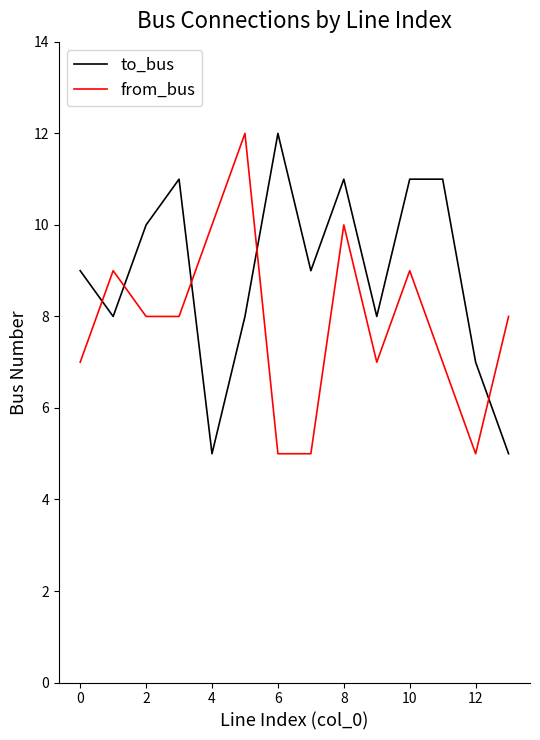

Which series has the largest total across all categories?

to_bus